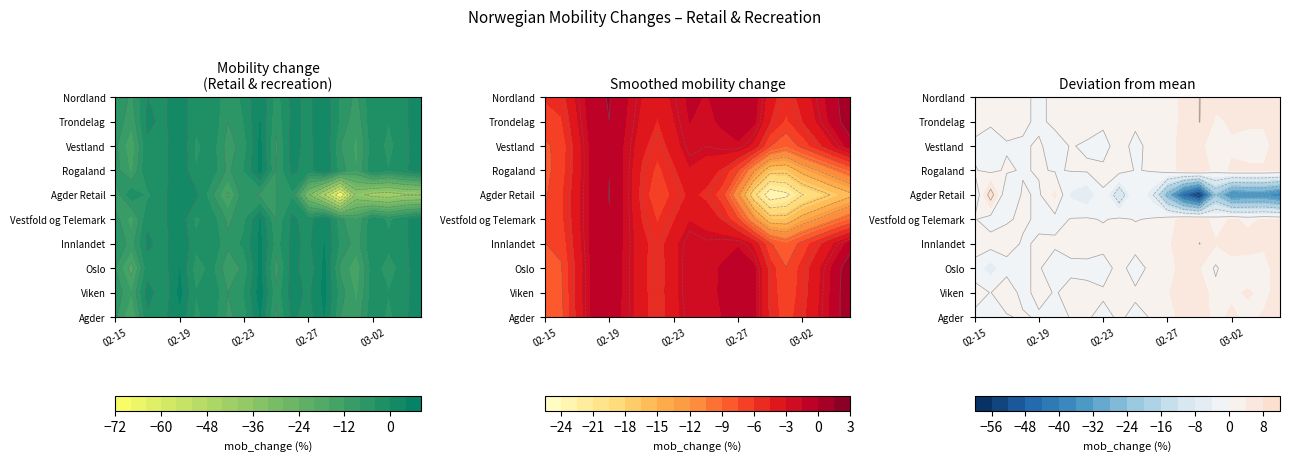

At which category is the sum across all series the highest?

2020-02-19